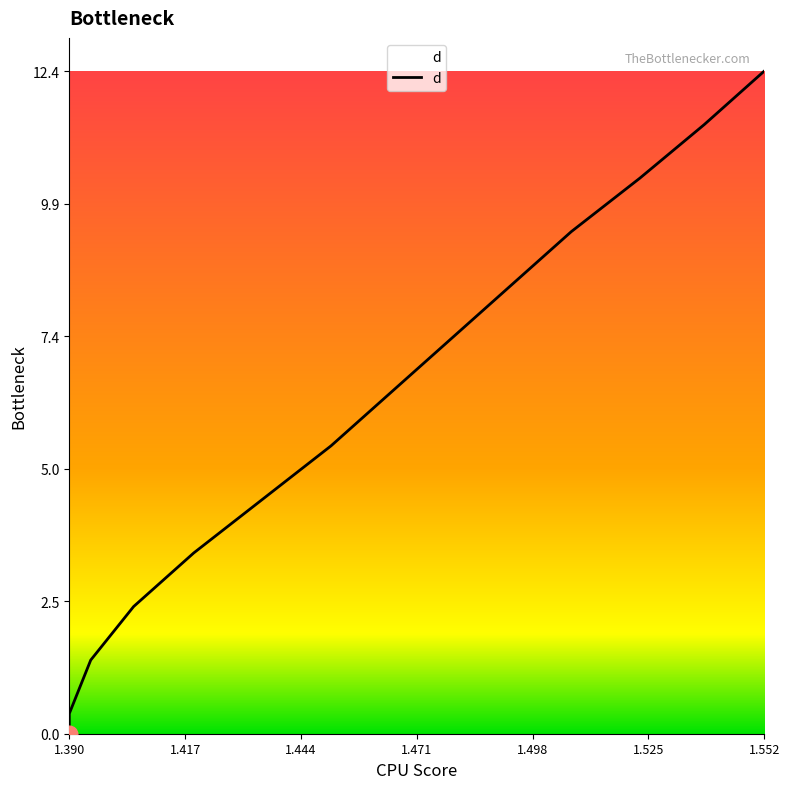

The value at 1.493 is 4.6. True or false?

False